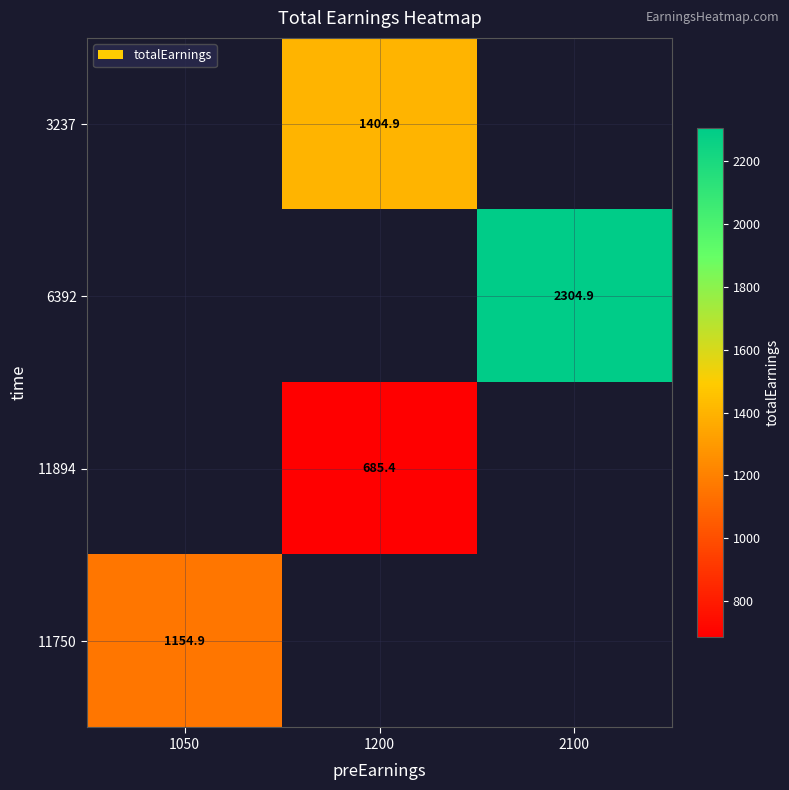

Count the number of categories in the chart.

3